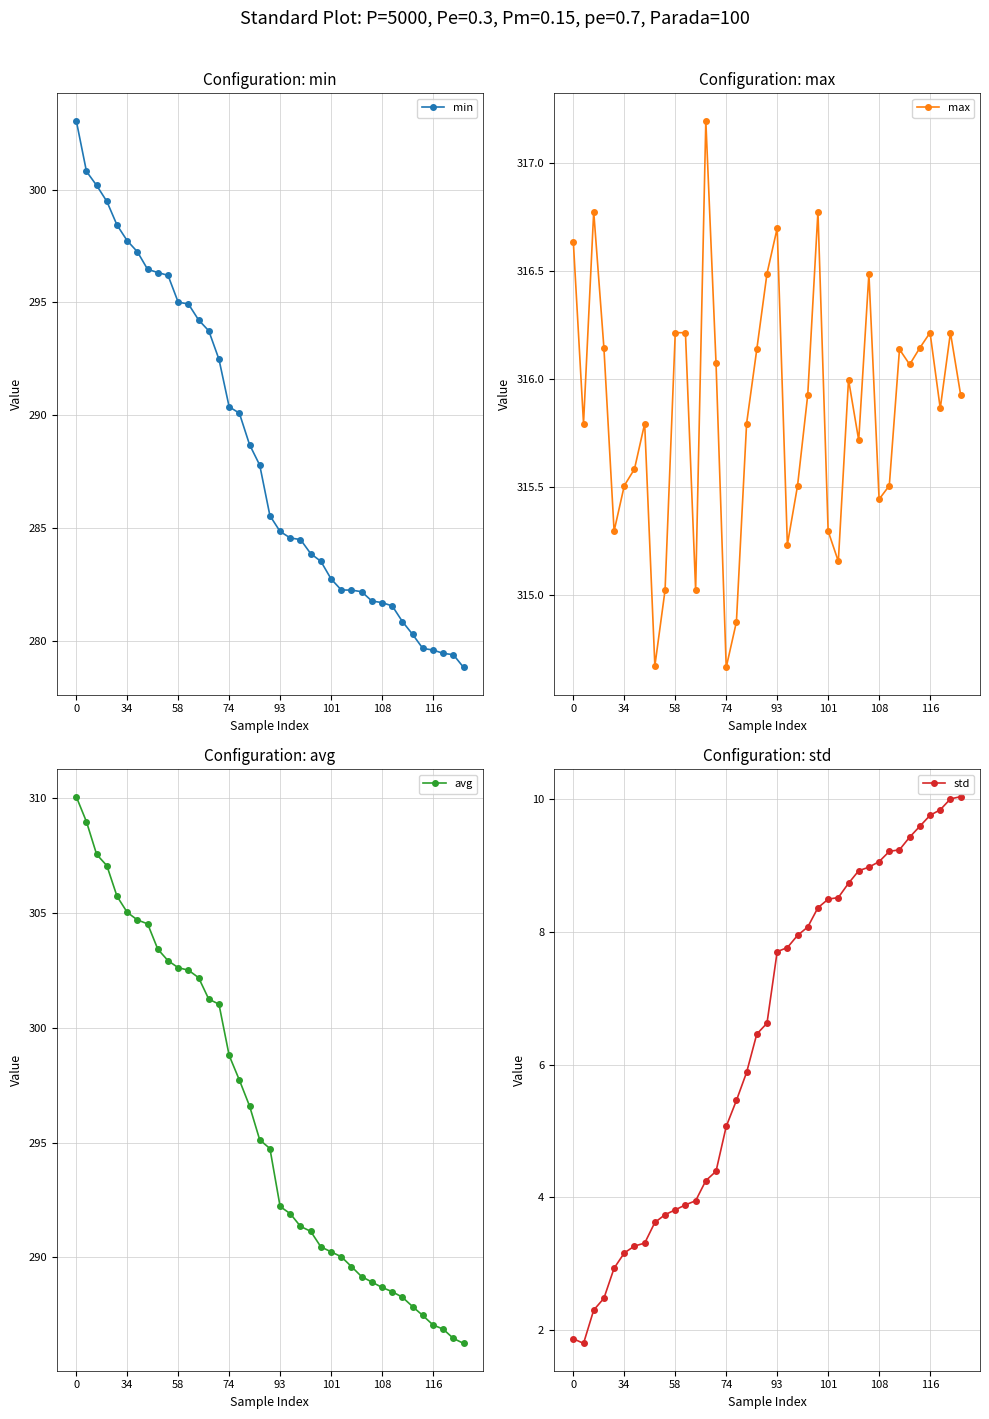

In max, how many points are lower than both neighbors (excluding endpoints)?

11